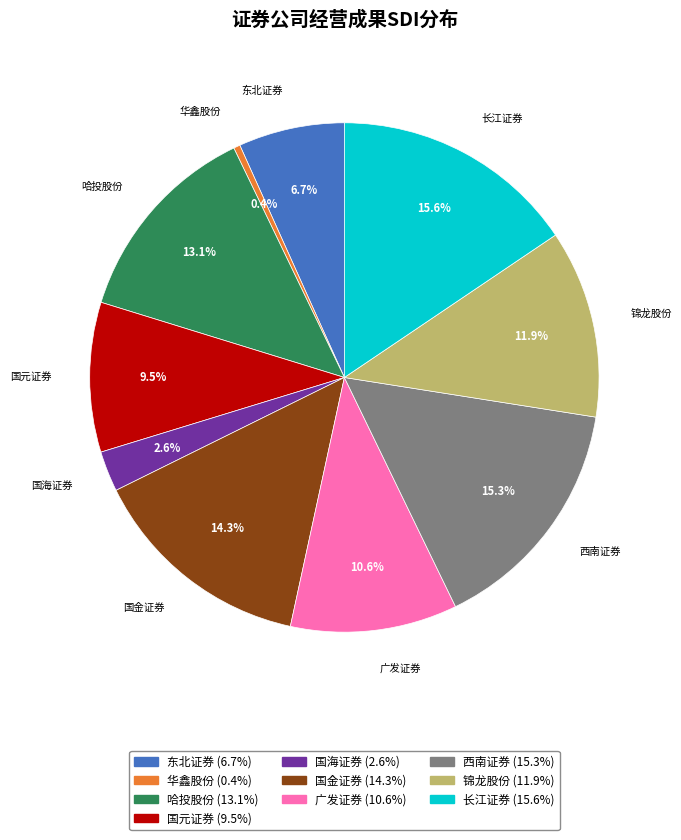

Which category has the smallest portion of the pie?

华鑫股份